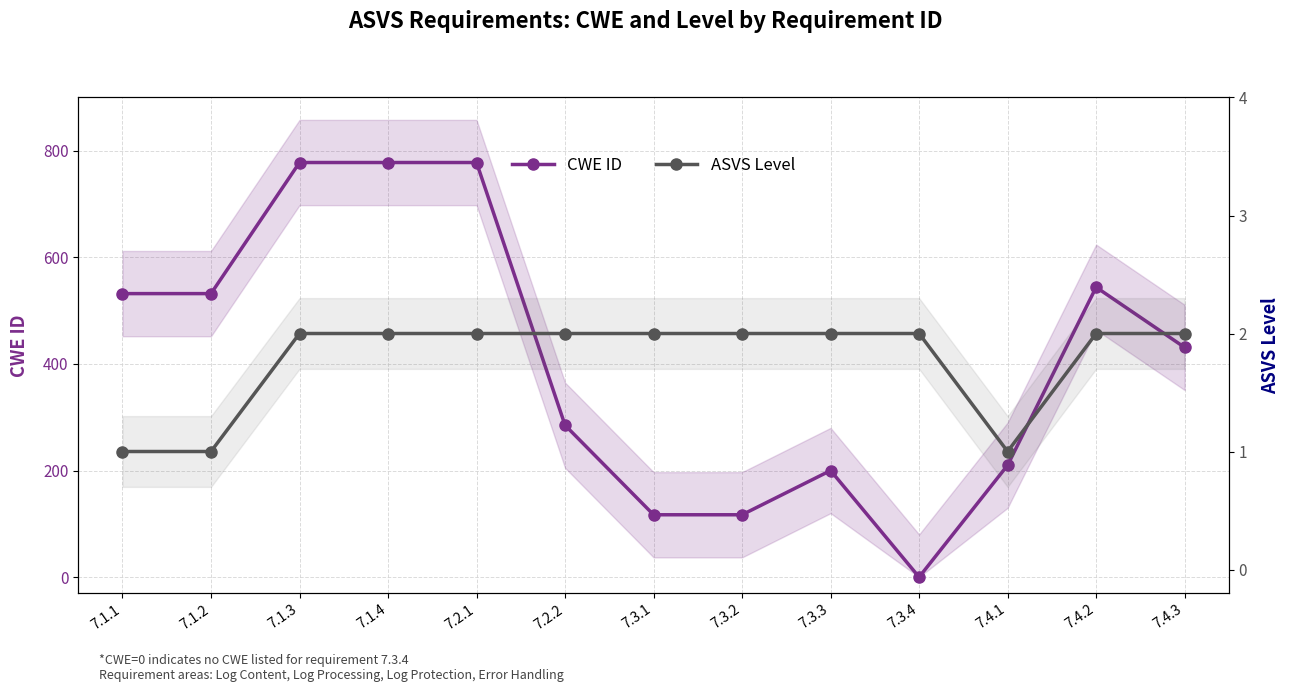

How many distinct data groups are displayed?

2